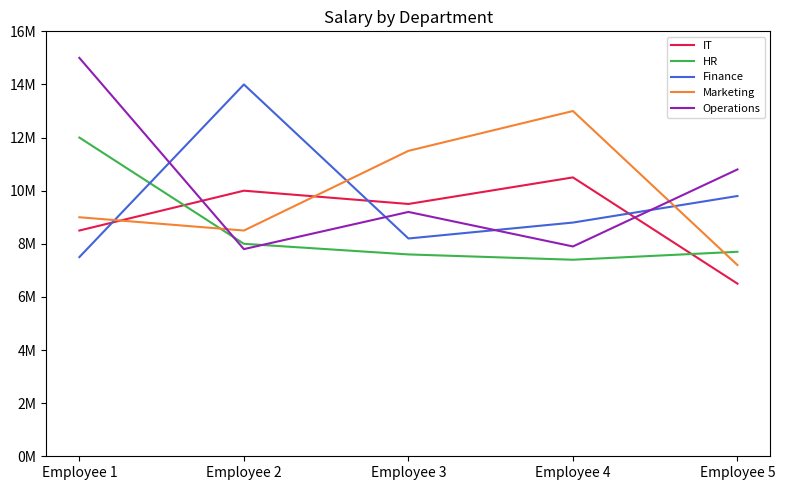

Where does the Operations series first go above 9200000?

Employee 1